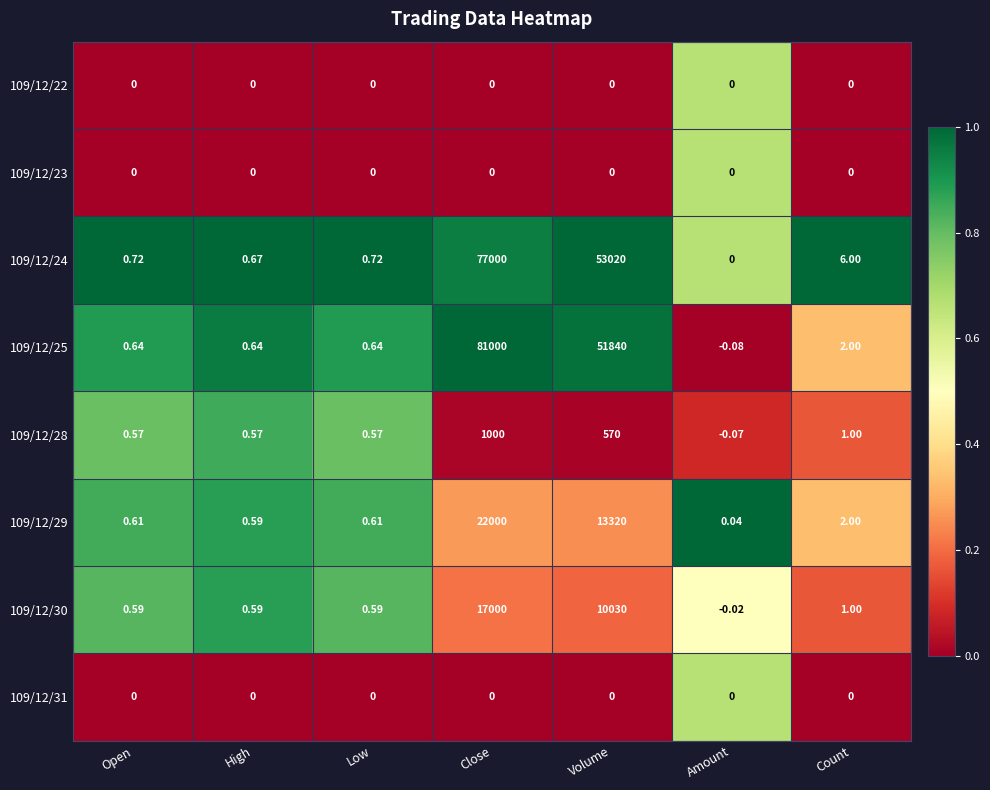

At which category is the sum across all series the highest?

Close